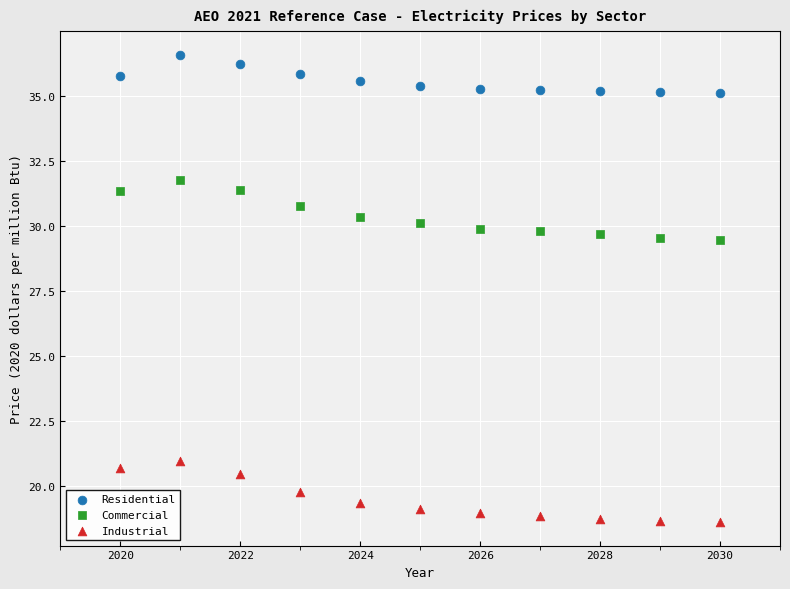

Across all data points, what is the range of X values (max minus min)?

10.0